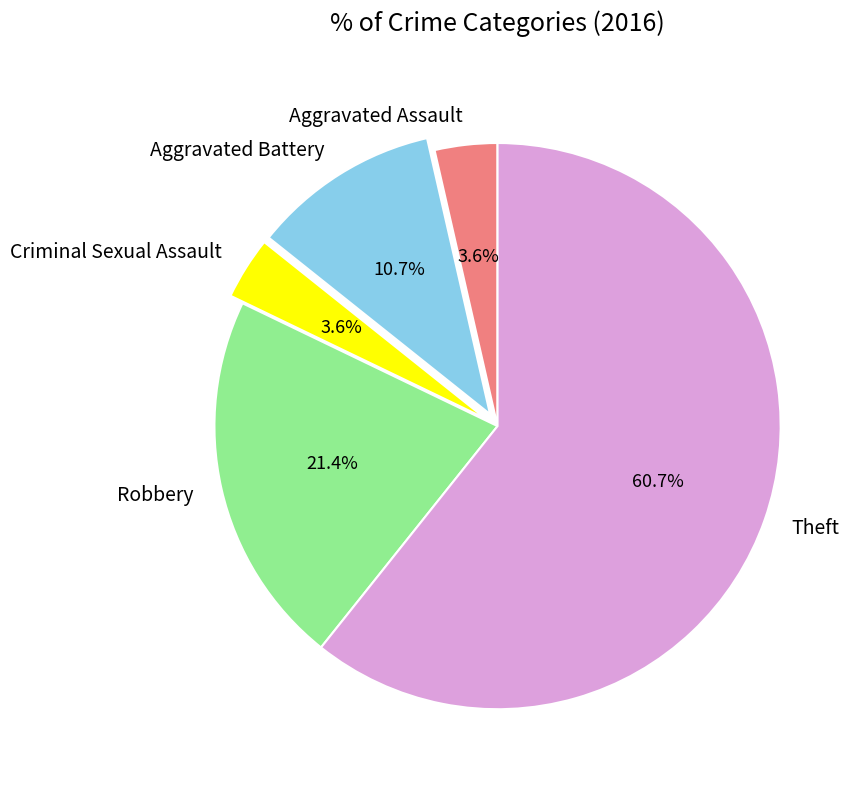

To the nearest percent, what percentage of the pie is Robbery?

21%